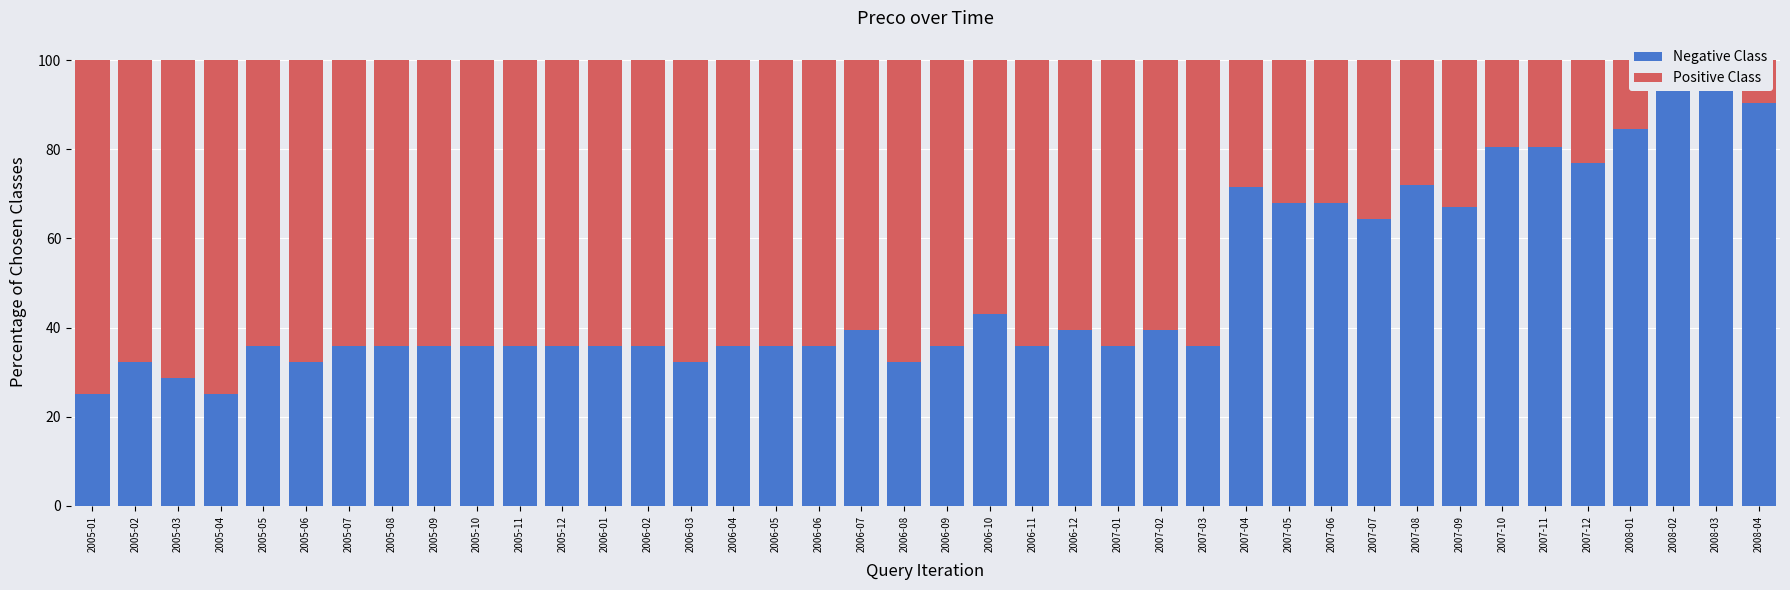

Which series has the largest total across all categories?

Positive Class